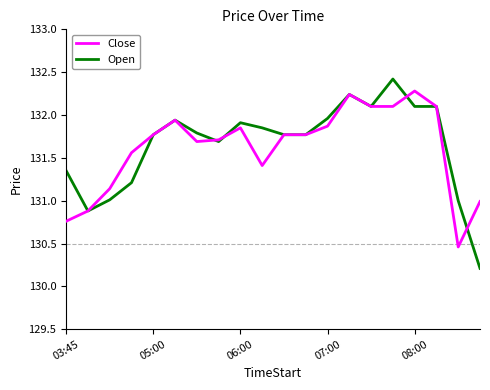

What is the maximum value shown in the chart?

132.4